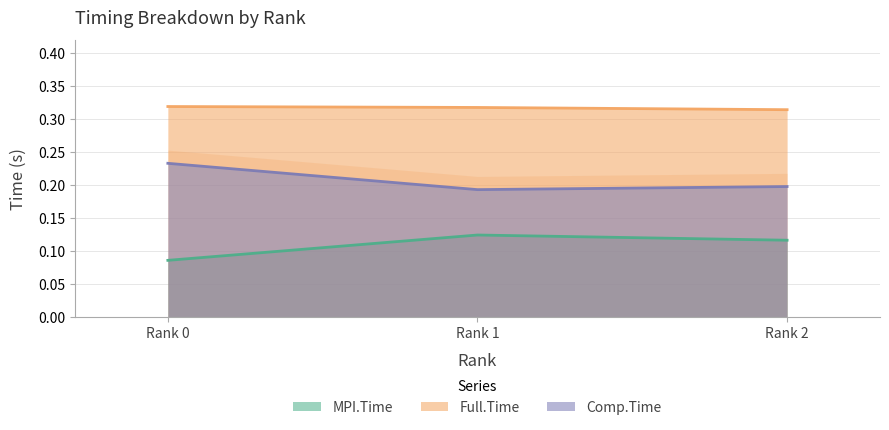

What is the lowest value of the MPI.Time series?

0.1